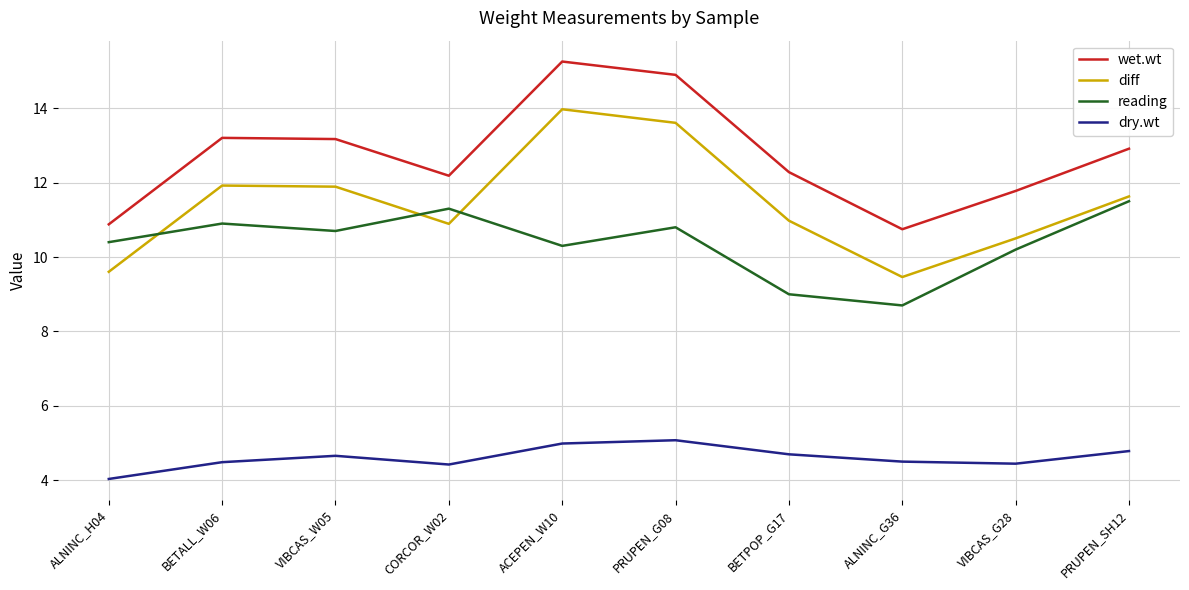

The dry.wt series shows 1.8 at CORCOR_W02. True or false?

False